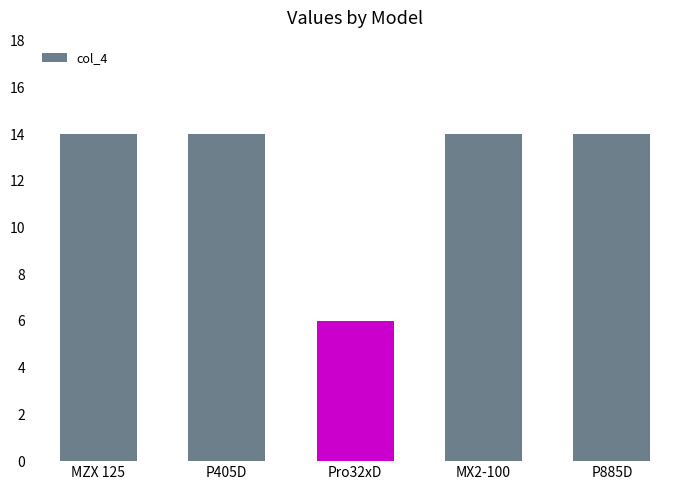

What is the greatest value displayed?

14